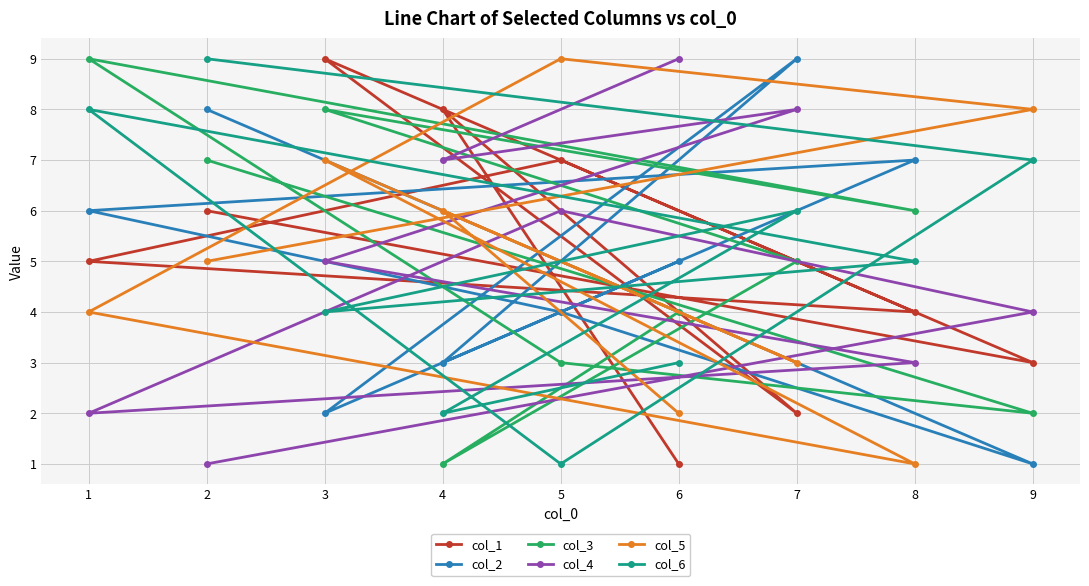

Rank the series by their maximum value, from lowest to highest.

col_1, col_2, col_3, col_4, col_5, col_6